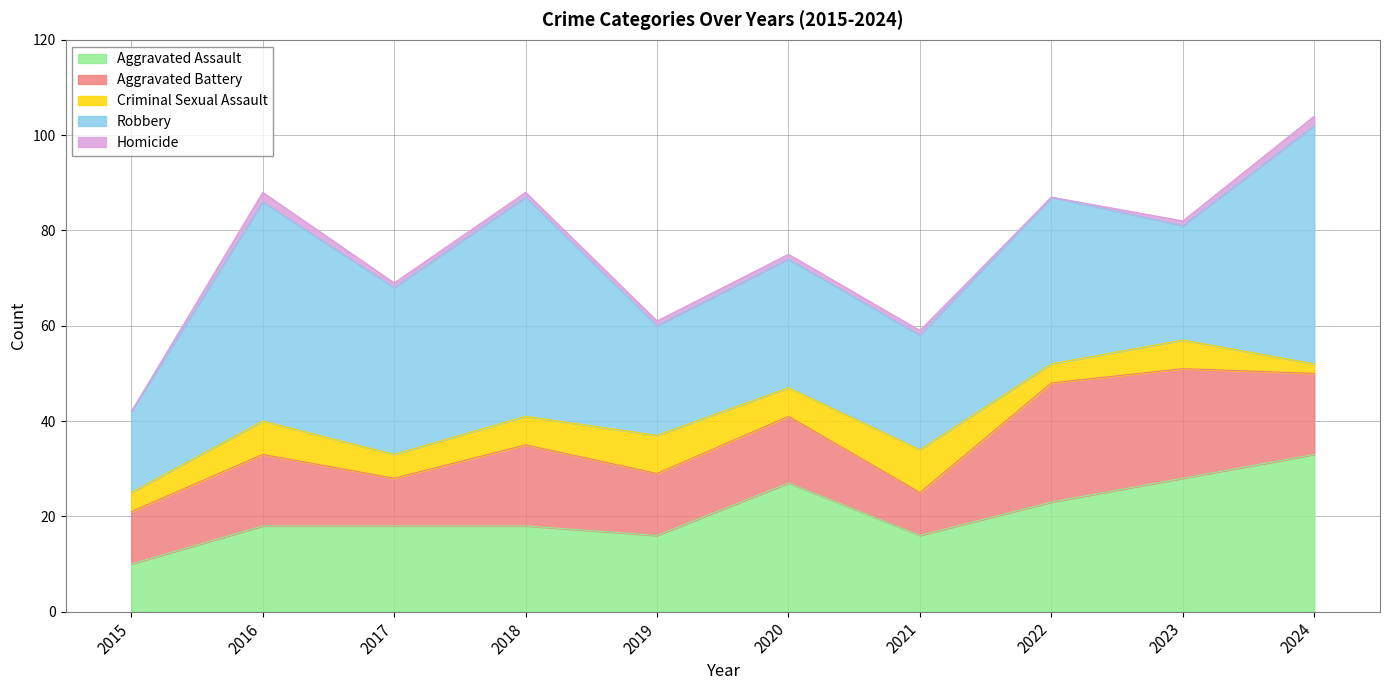

How many lines are shown in the chart?

5